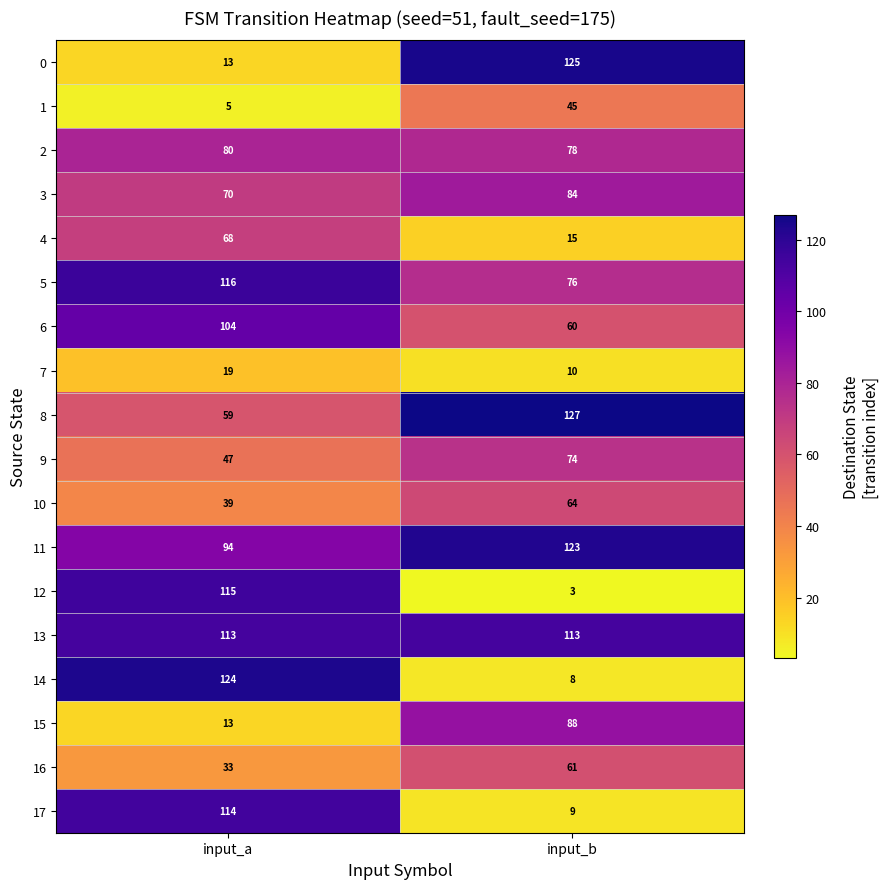

Which series changed the most between input_a and input_b?

14